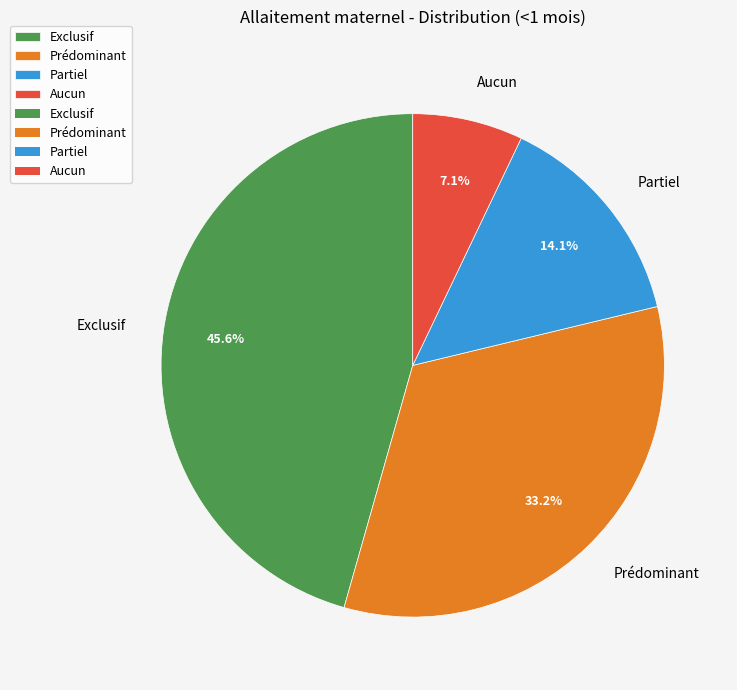

Between Aucun and Partiel, which is larger?

Partiel